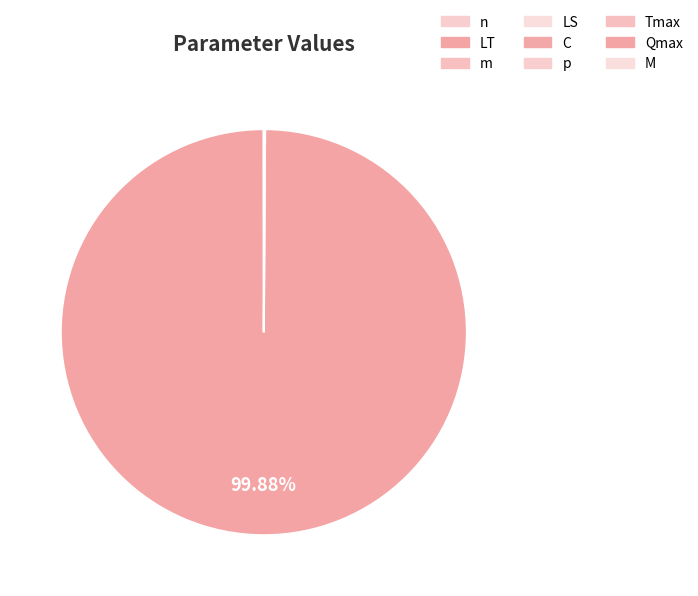

How many segments does this pie chart have?

9